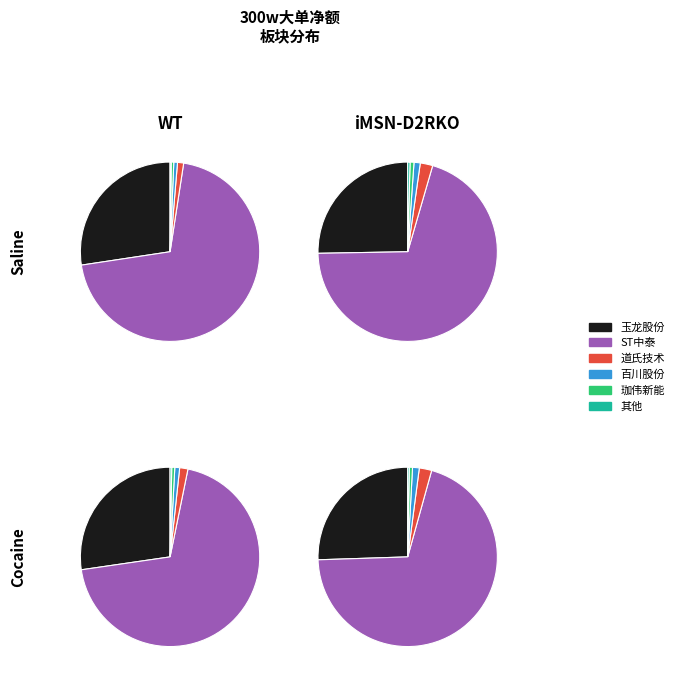

What percentage is NOT represented by 国有企业、焦炭?

100.0%